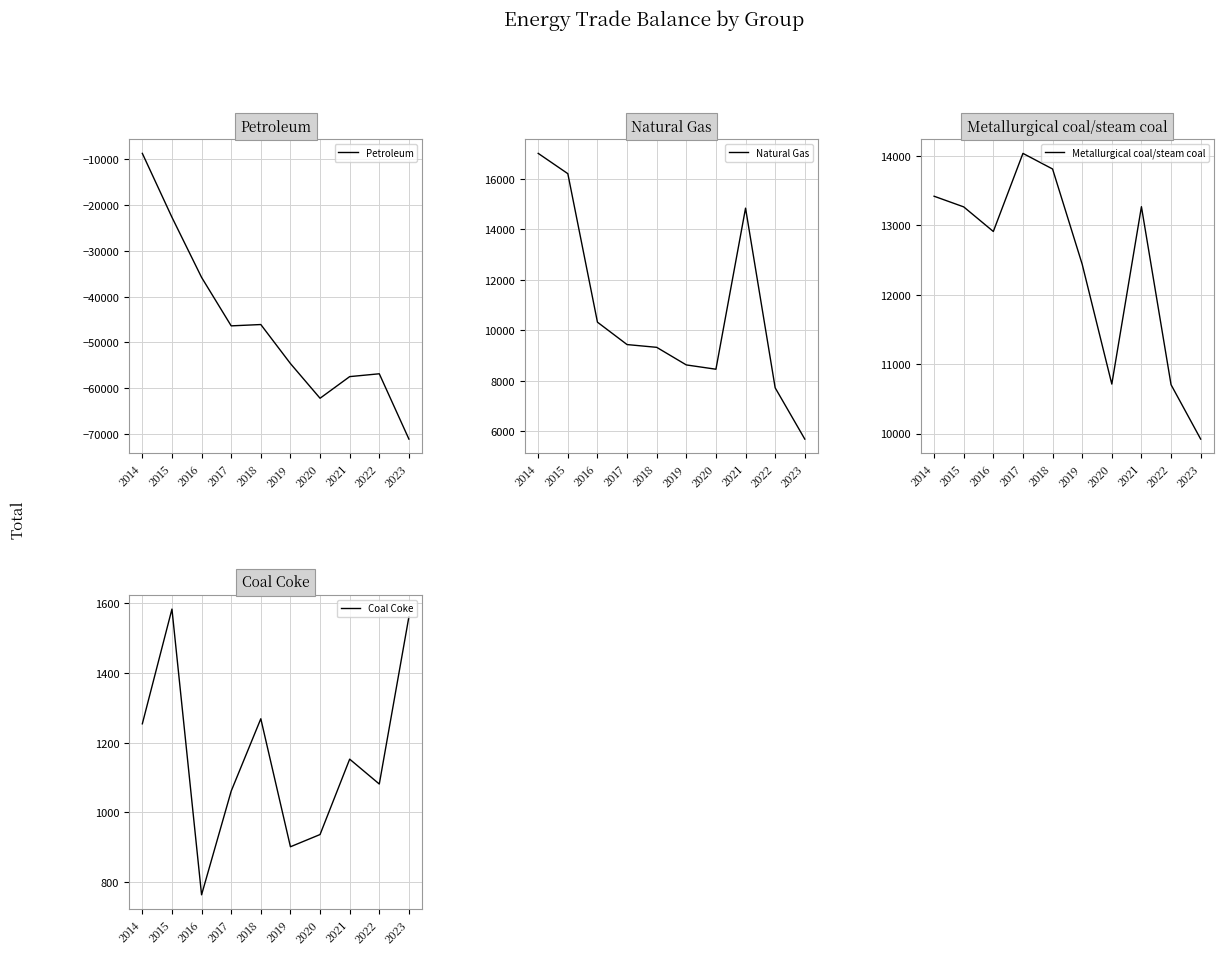

Which series changed the most between 2019 and 2020?

Petroleum